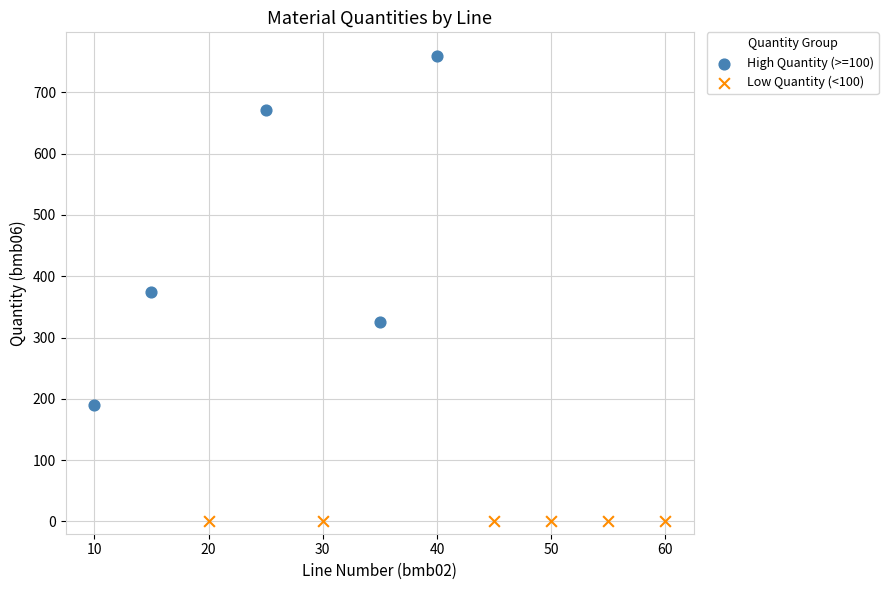

Which series contains the lowest Y value?

Low Quantity (<100)